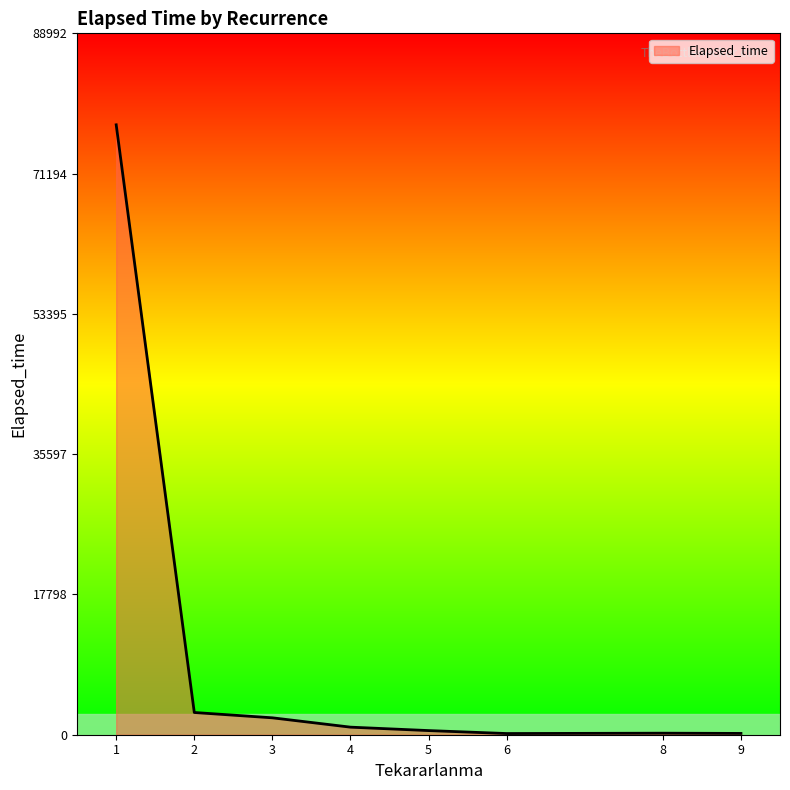

What is the difference between the second highest and minimum values?

2670